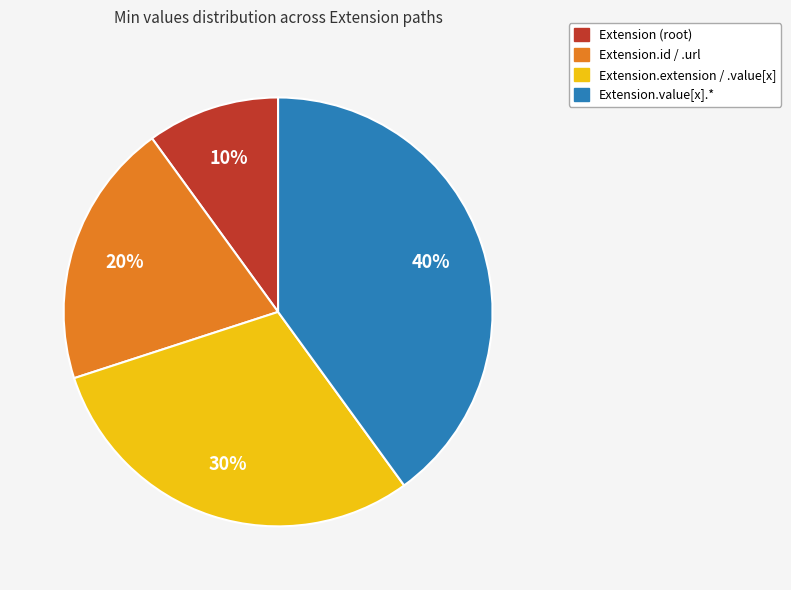

Is there a majority slice in this chart?

No